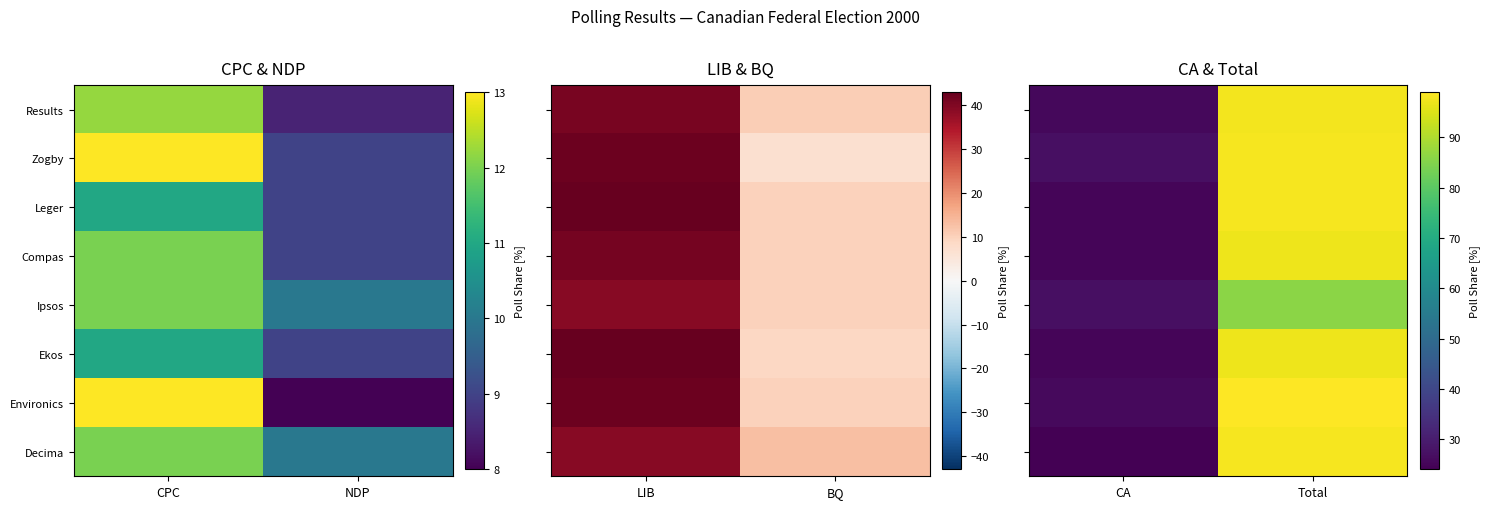

Is the value of Ekos at CA greater than the value of Results at CA?

No